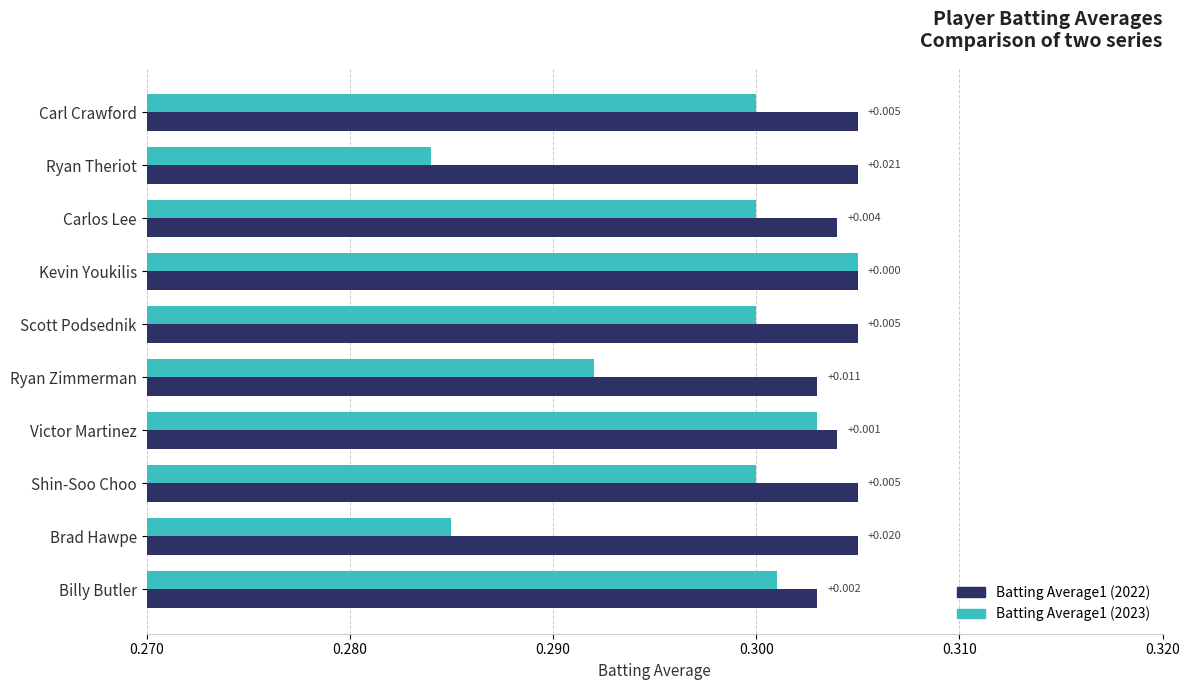

List the series in order of their overall mean, highest first.

Batting Average1 (2022), Batting Average1 (2023)